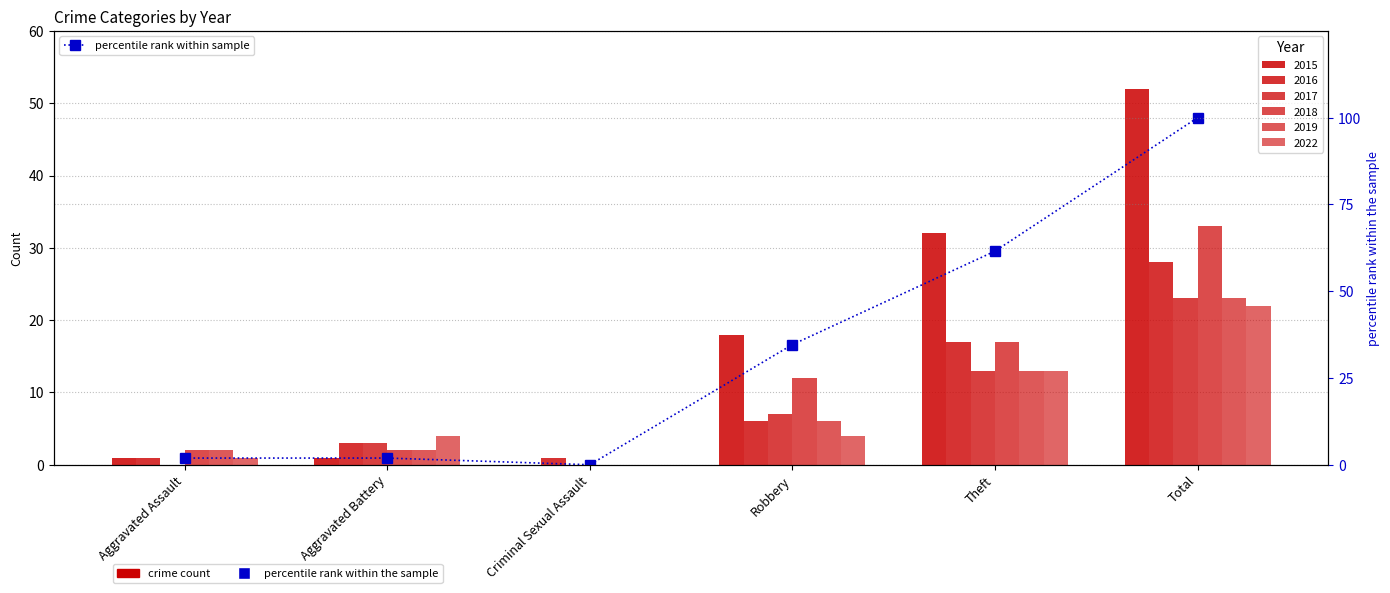

Where does the data first go above 34?

Robbery